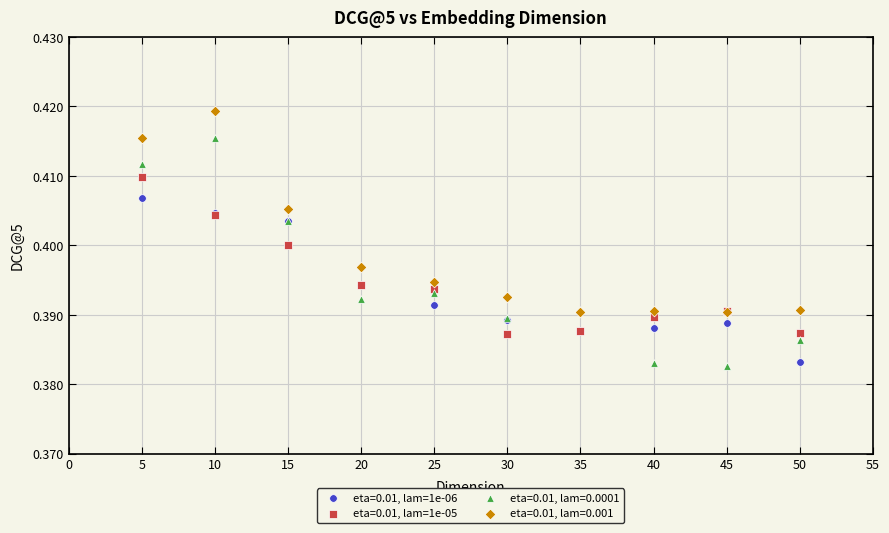

Which series contains the highest Y value?

eta=0.01, lam=0.001